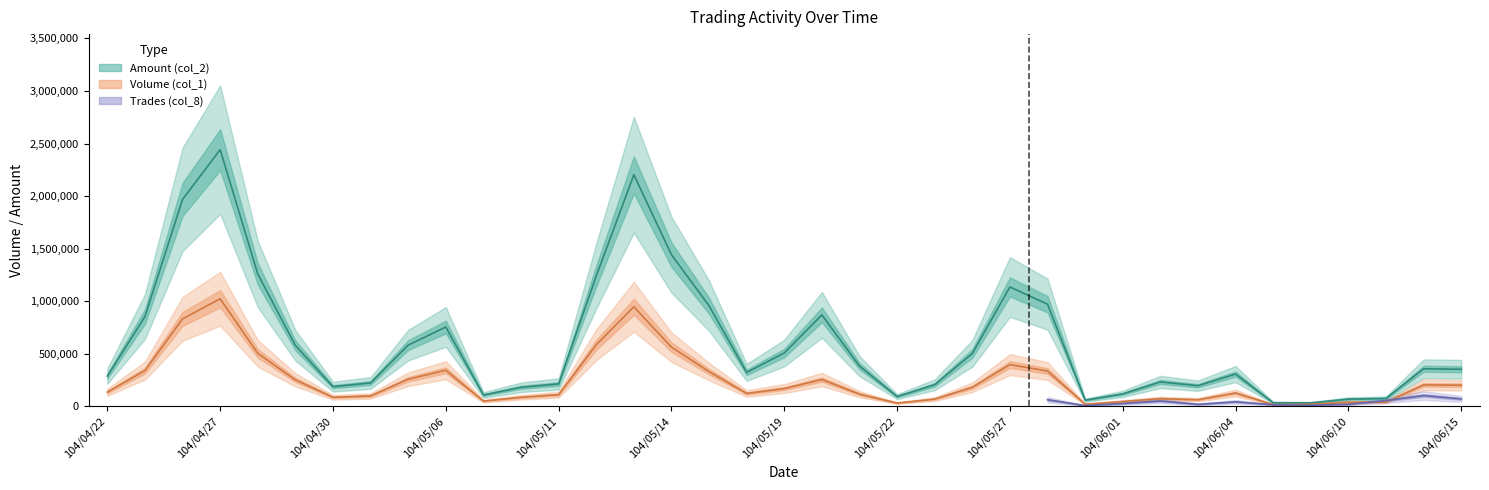

What is the greatest value displayed?

2442190